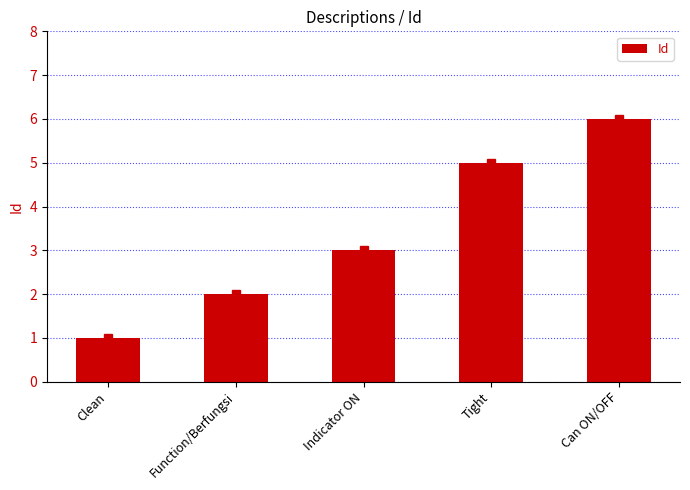

Rank the categories by value from highest to lowest.

Can ON/OFF, Tight, Indicator ON, Function/Berfungsi, Clean